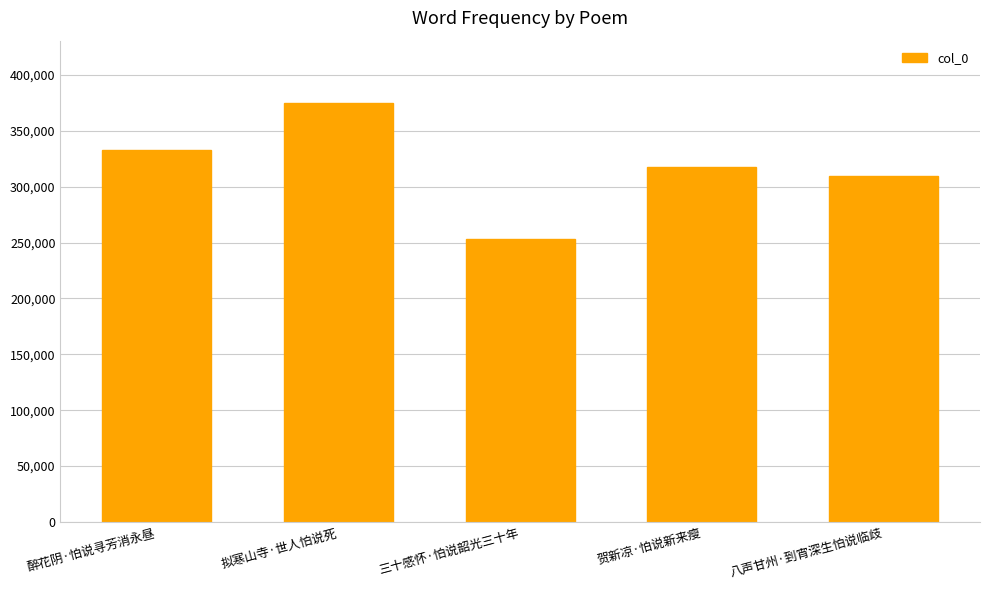

What is the smallest value displayed?

253160